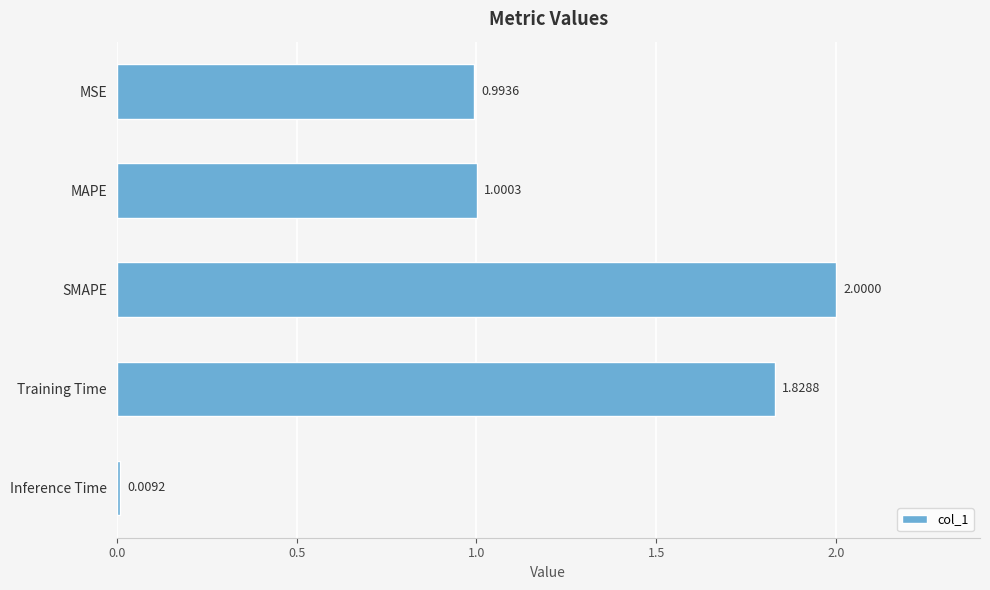

What is the average value?

1.2